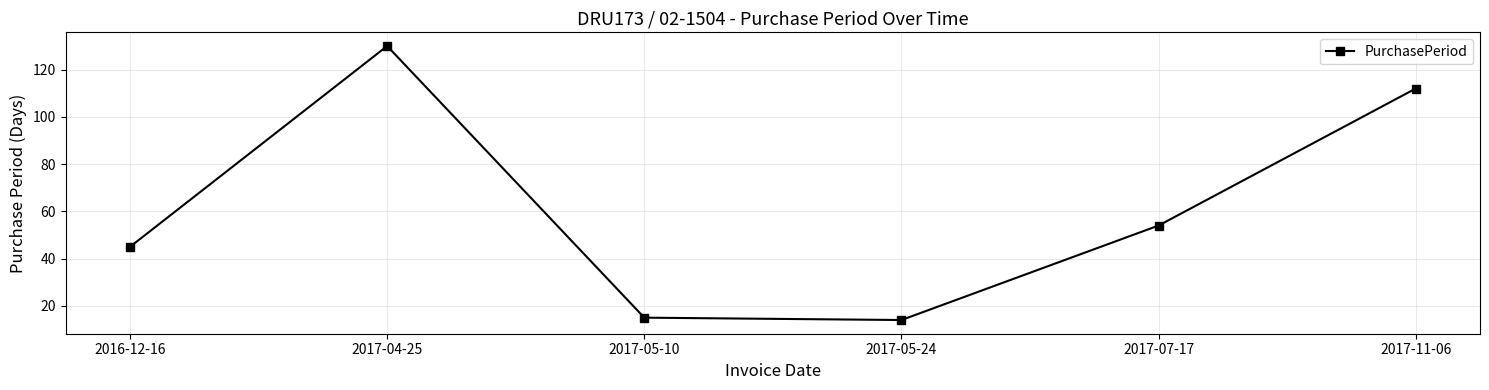

What is the label of the 6th point from the right?

2016-12-16